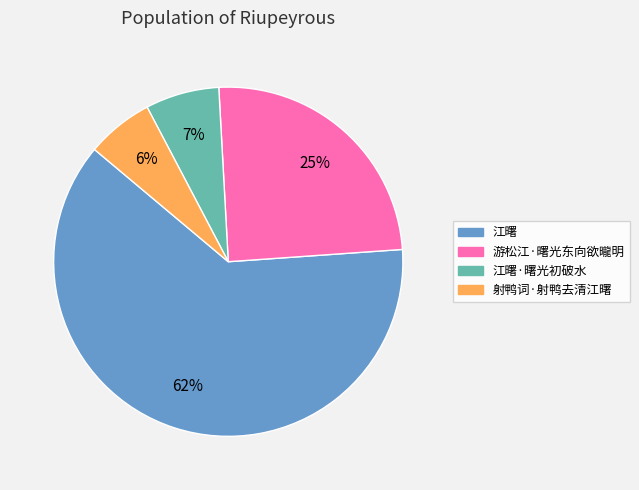

Is the sum of 游松江·曙光东向欲曨明 and 射鸭词·射鸭去清江曙 greater than half?

No